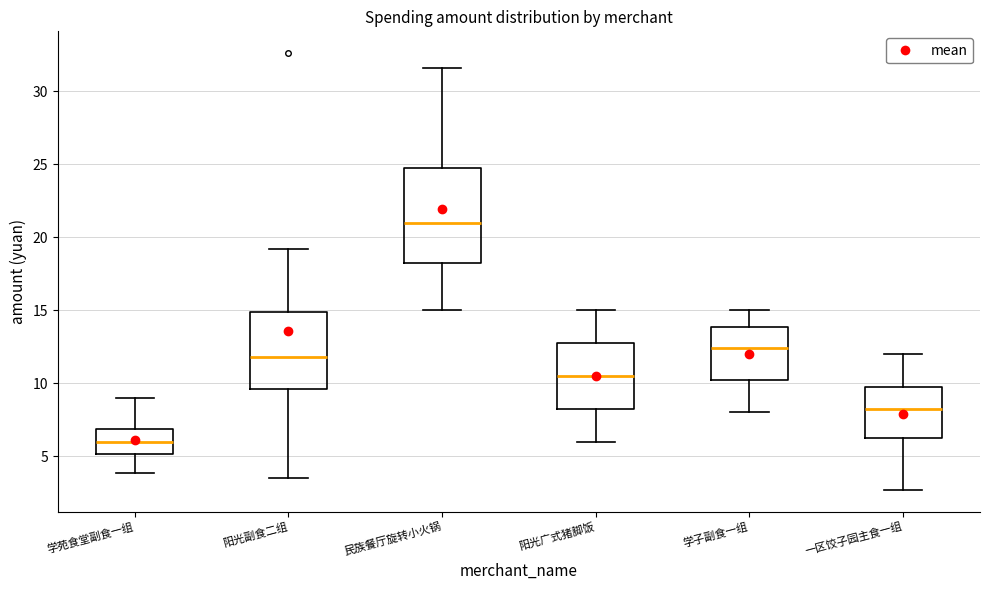

Reading left to right, transcribe this box plot: for each box, give where its median line is, the range the box spans, and where its two whiskers end, as read against the y-axis. The values are not printed on the chart, so give them approximately, as read against the axis.

学苑食堂副食一组: median 6.0, box 5.0 to 7.0, whiskers 4.0 to 9.0
阳光副食二组: median 12.0, box 9.5 to 15.0, whiskers 3.5 to 19.0
民族餐厅旋转小火锅: median 21.0, box 18.5 to 25.0, whiskers 15.0 to 31.5
阳光广式猪脚饭: median 10.5, box 8.5 to 13.0, whiskers 6.0 to 15.0
学子副食一组: median 12.5, box 10.5 to 14.0, whiskers 8.0 to 15.0
一区饺子园主食一组: median 8.5, box 6.5 to 10.0, whiskers 2.5 to 12.0